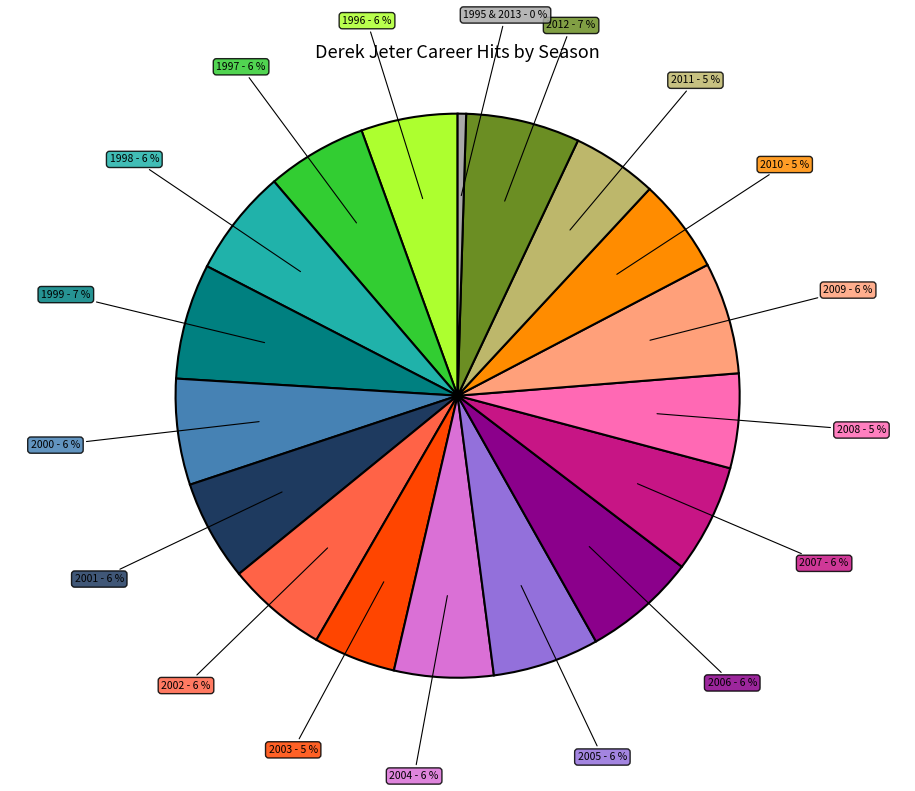

Which category has the smallest portion of the pie?

1995 & 2013